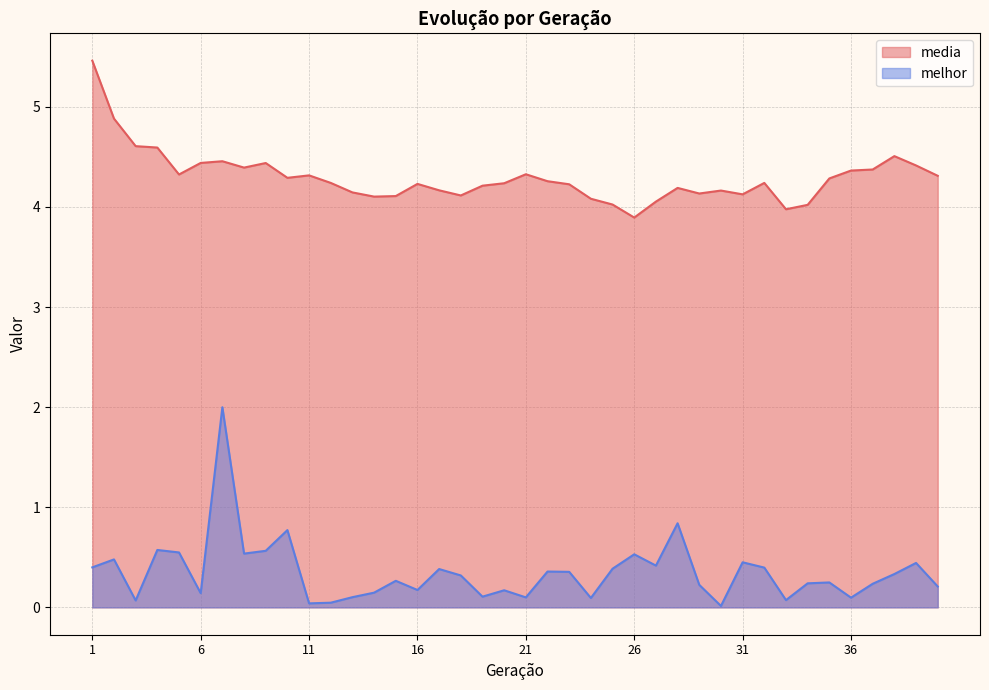

Which label corresponds to the smallest value in the chart?

30